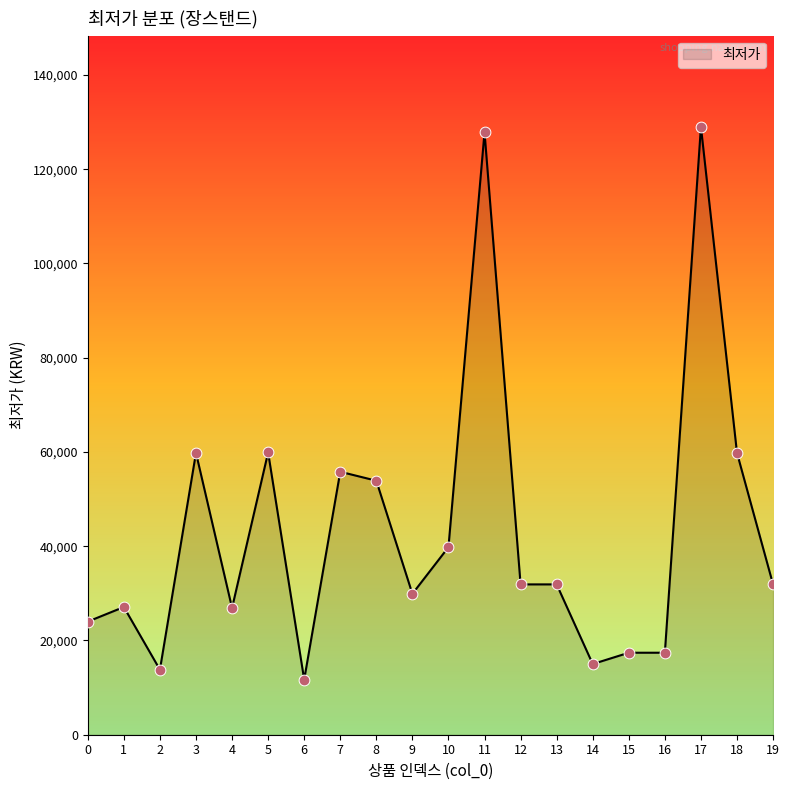

Between 8 and 17, which is larger?

17